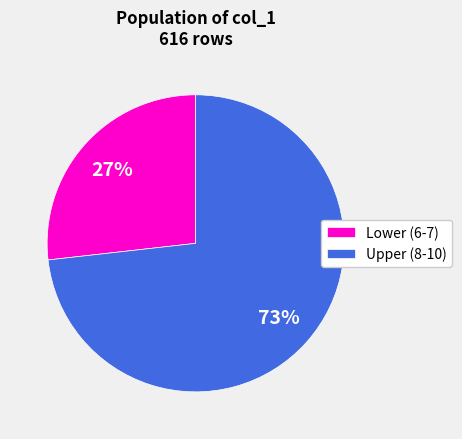

Combined, do Lower (6-7) and Upper (8-10) account for over 50%?

Yes